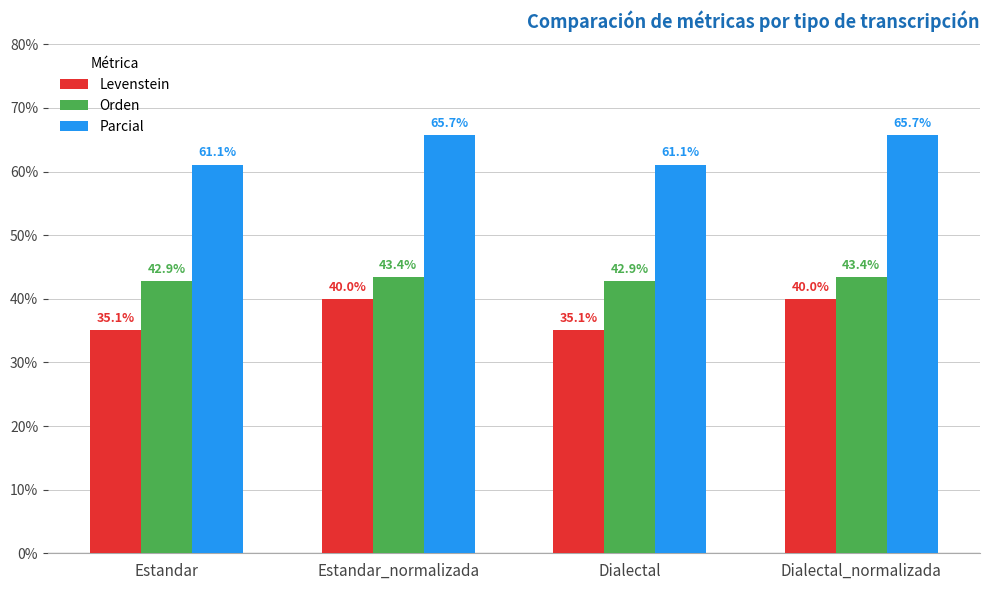

Rank the series at Dialectal from highest to lowest value.

Parcial, Orden, Levenstein